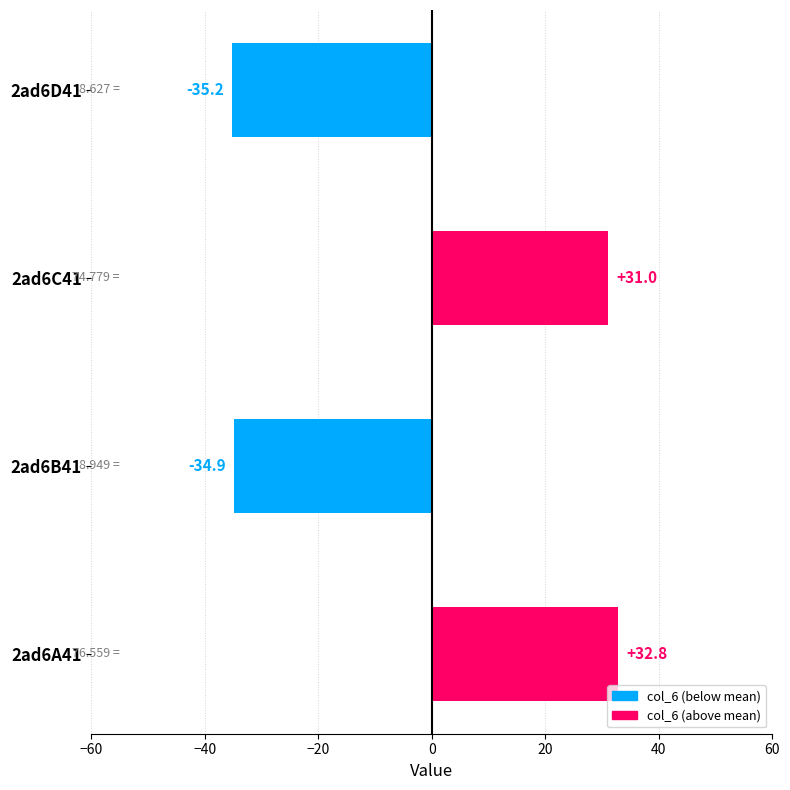

True or false: the data shows 31.0 at 2ad6C41.

True